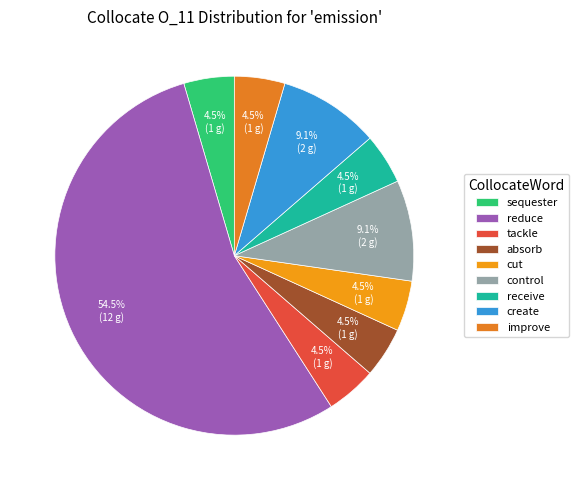

Rank the categories by value from lowest to highest.

sequester, tackle, absorb, cut, receive, improve, control, create, reduce